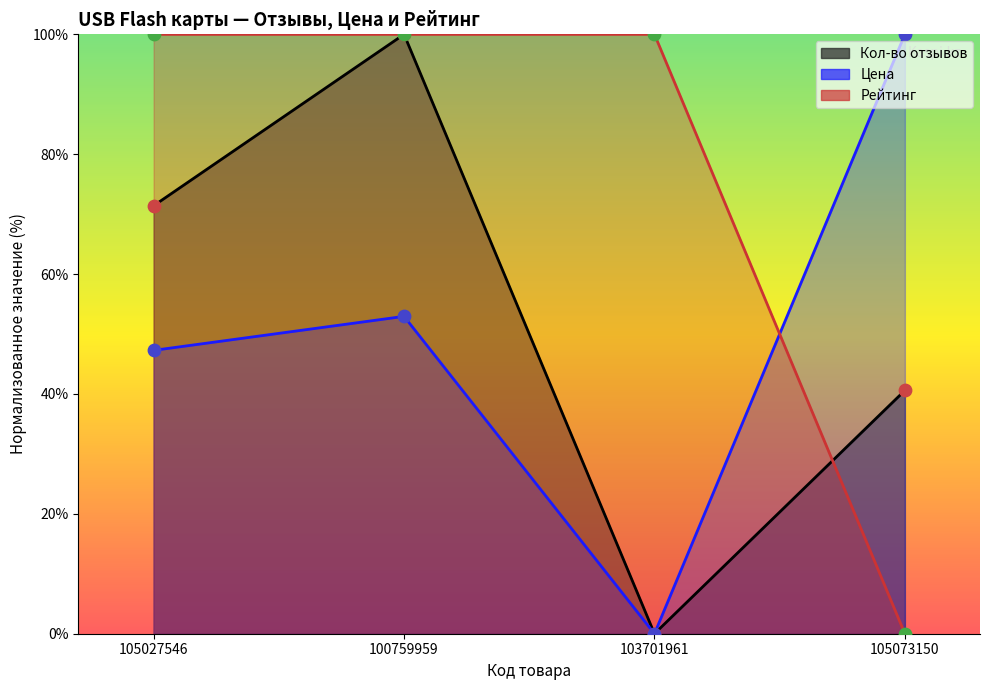

Which series contains the lowest Y value?

Кол-во отзывов